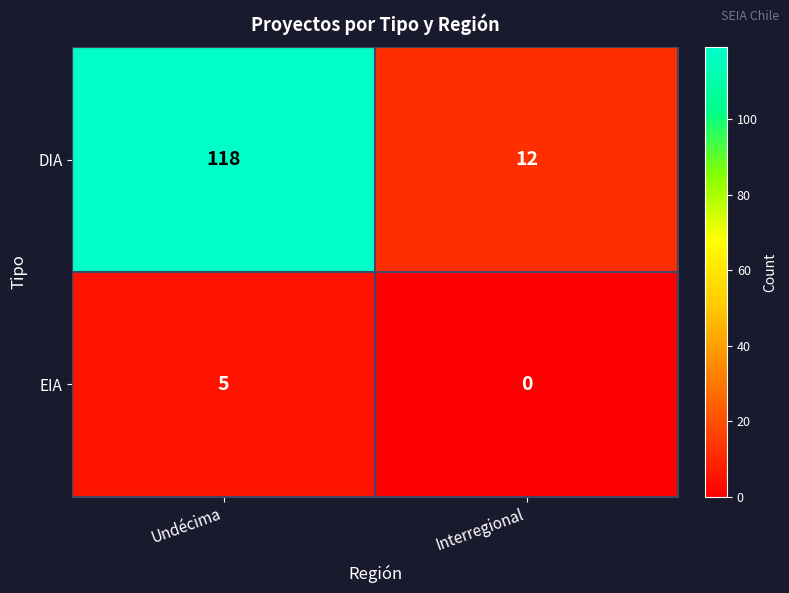

What is the difference between the DIA values at Interregional and Undécima?

106